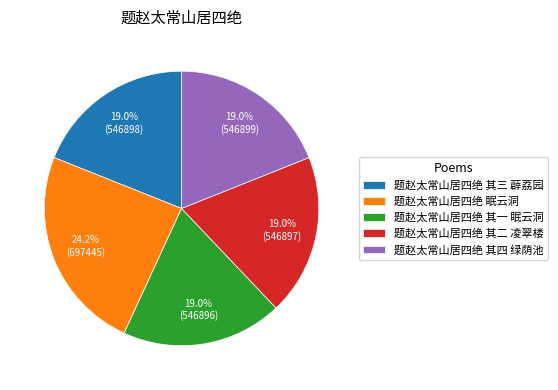

What is the total percentage of 题赵太常山居四绝 其四 绿荫池 and 题赵太常山居四绝 其一 眠云洞?

37.9%